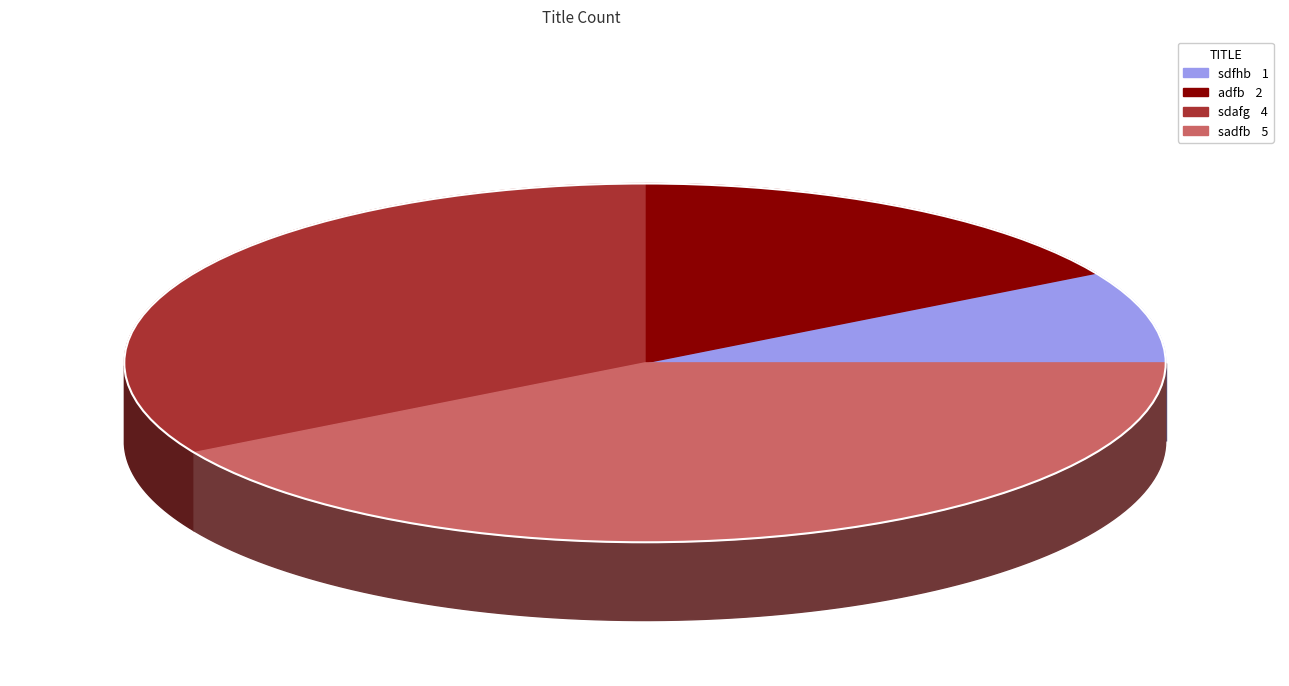

Is sadfb the majority of the pie?

No